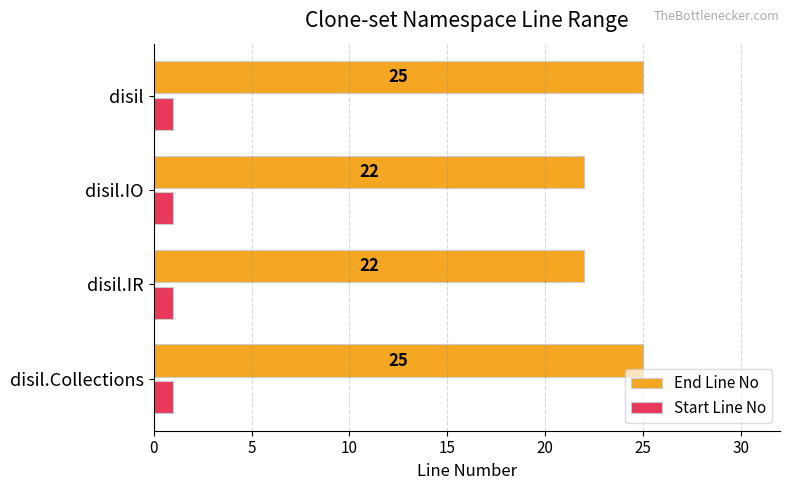

What is the difference between the highest and lowest values at disil.IO?

21